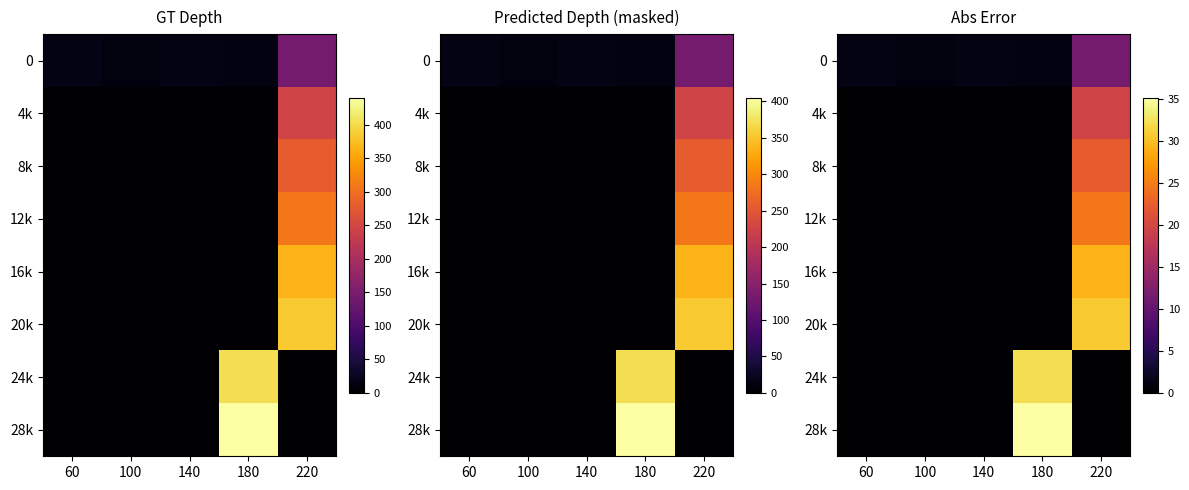

Is it true that 12k equals -9.0 at 60?

False